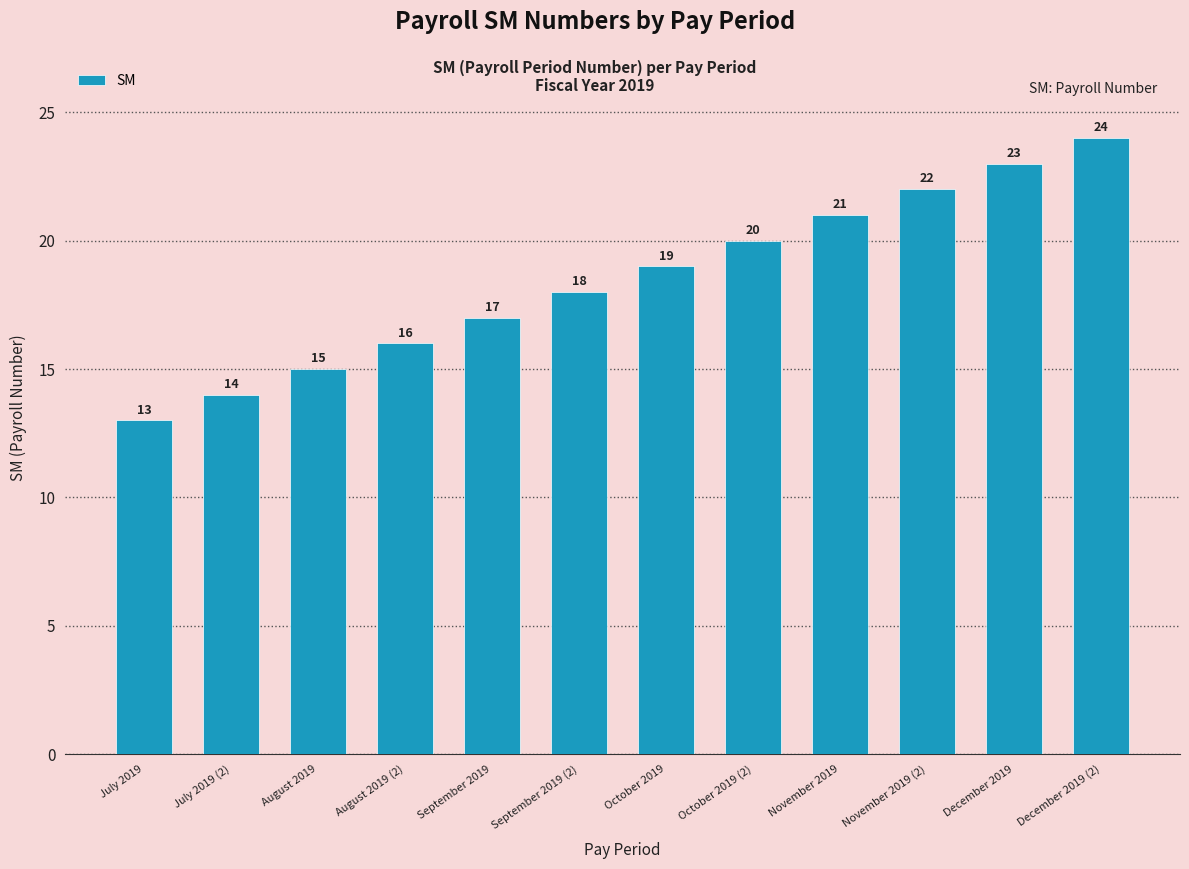

What is the difference between the maximum and second lowest values?

10